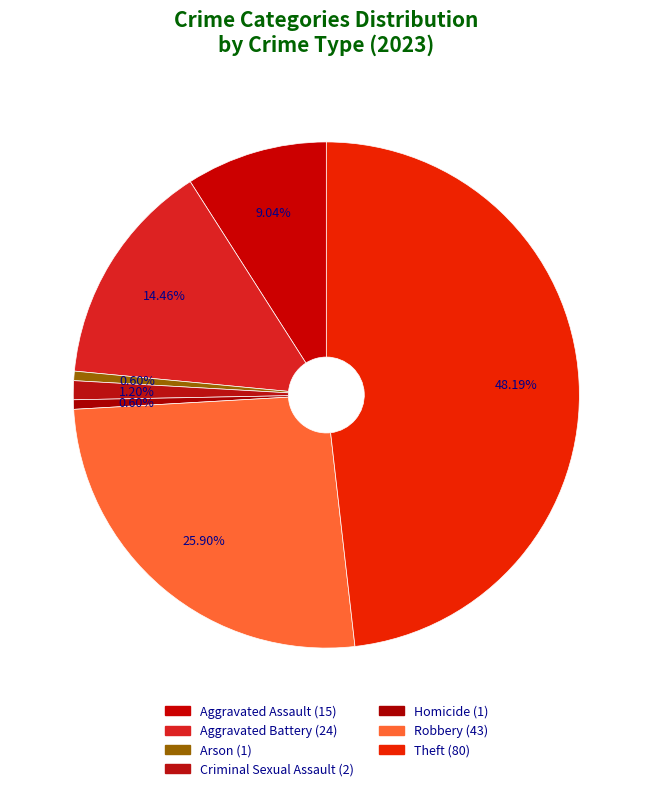

Does any single category account for the majority?

No